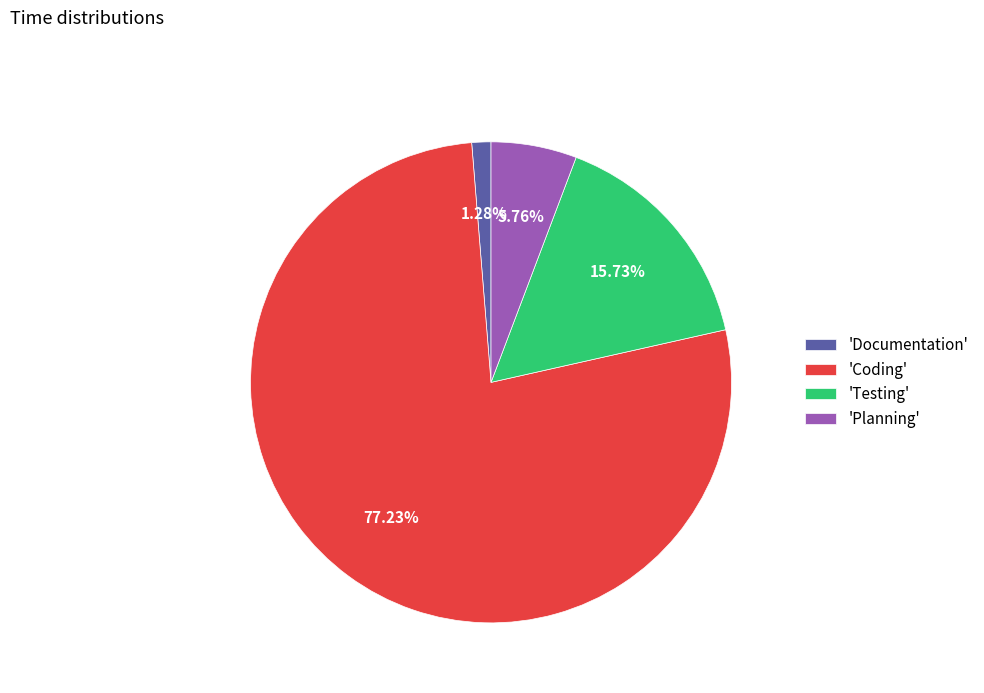

How many segments does this pie chart have?

4